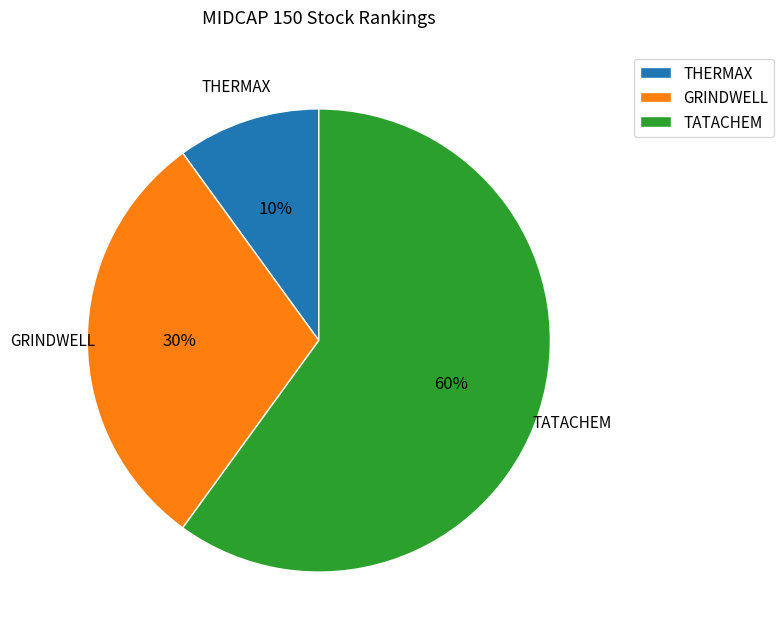

To the nearest percent, what is the average slice percentage?

33%